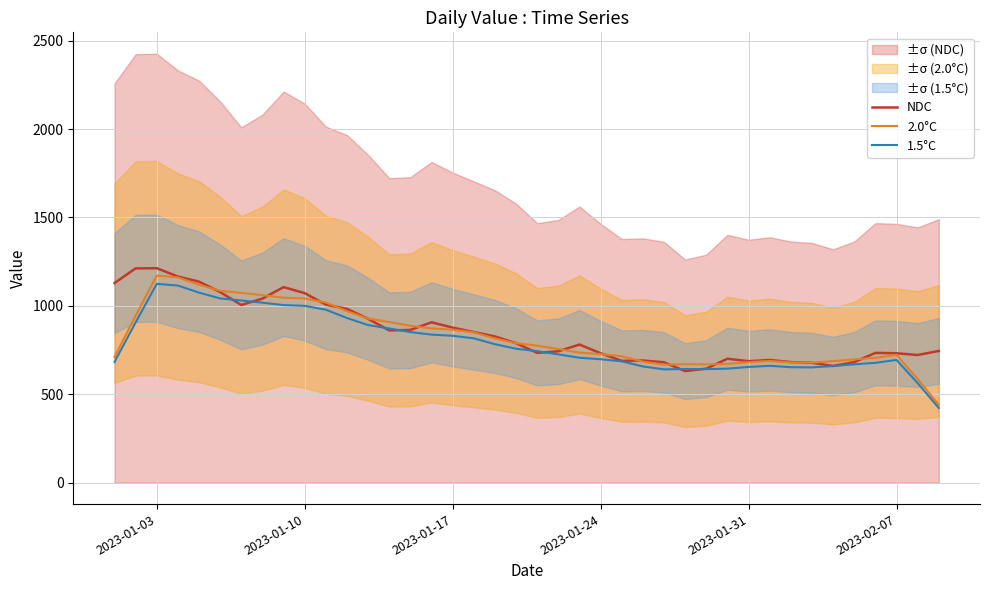

How many interior local peaks does the 1.5°C series have?

4